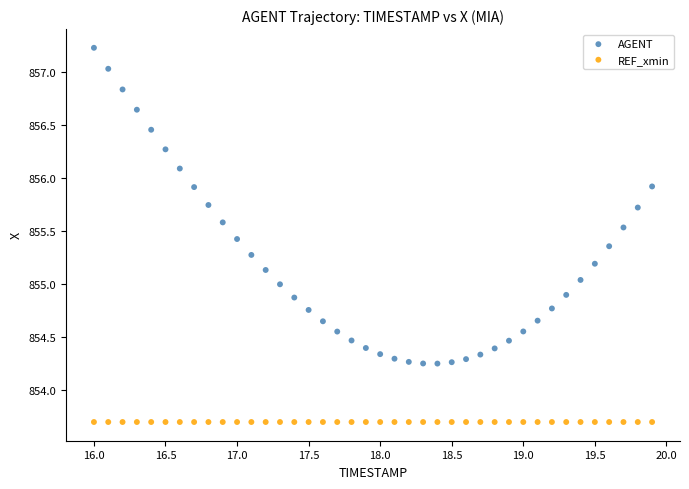

Which series reaches the minimum Y coordinate?

REF_xmin